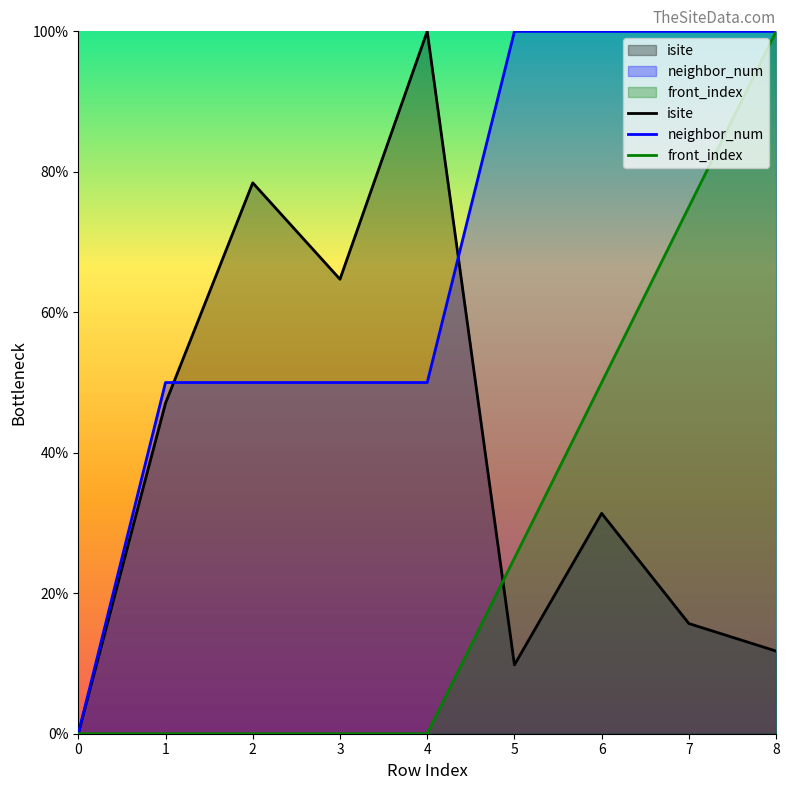

Which category has the highest value in the isite series?

4